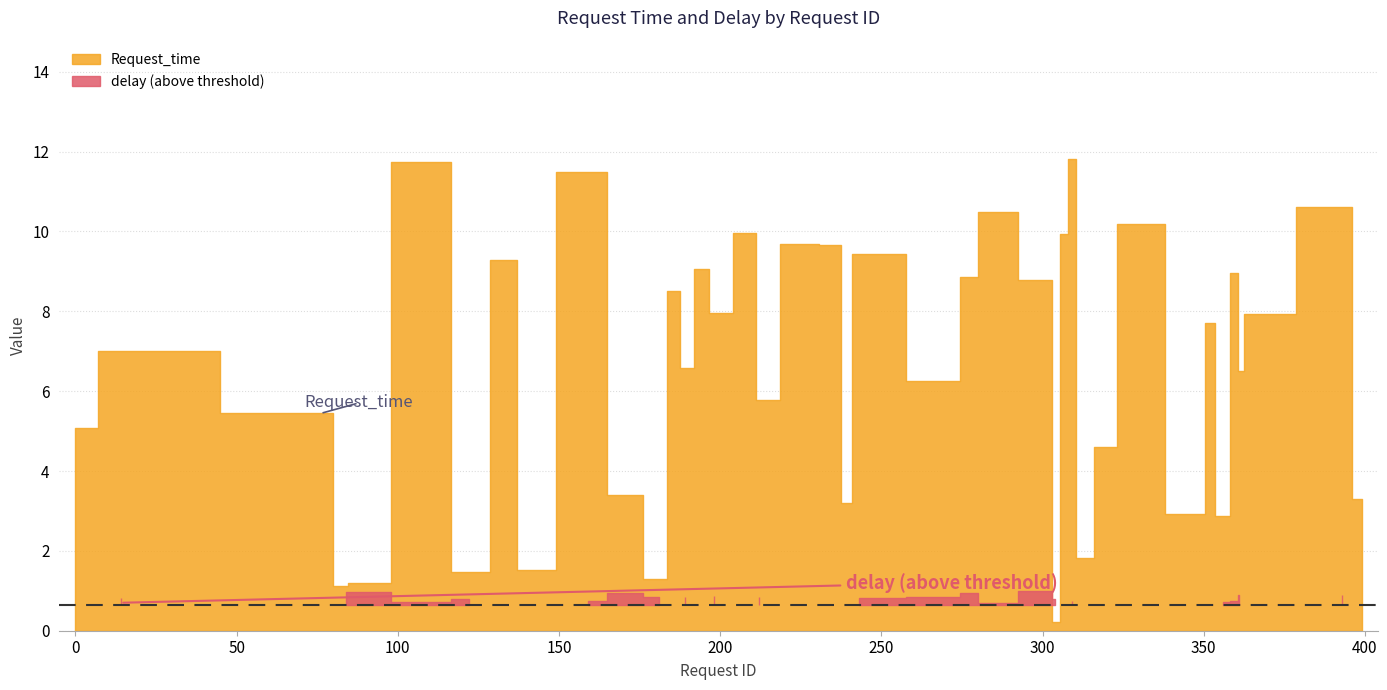

What is the total value across all series at 312?

2.3